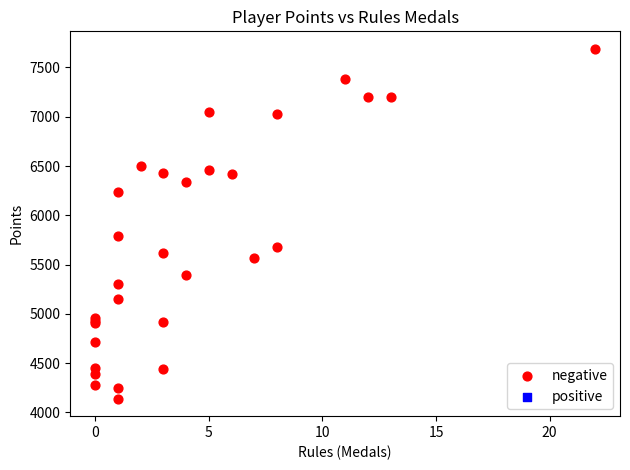

What Y value in the scatter plot is closest to 5914?

5790